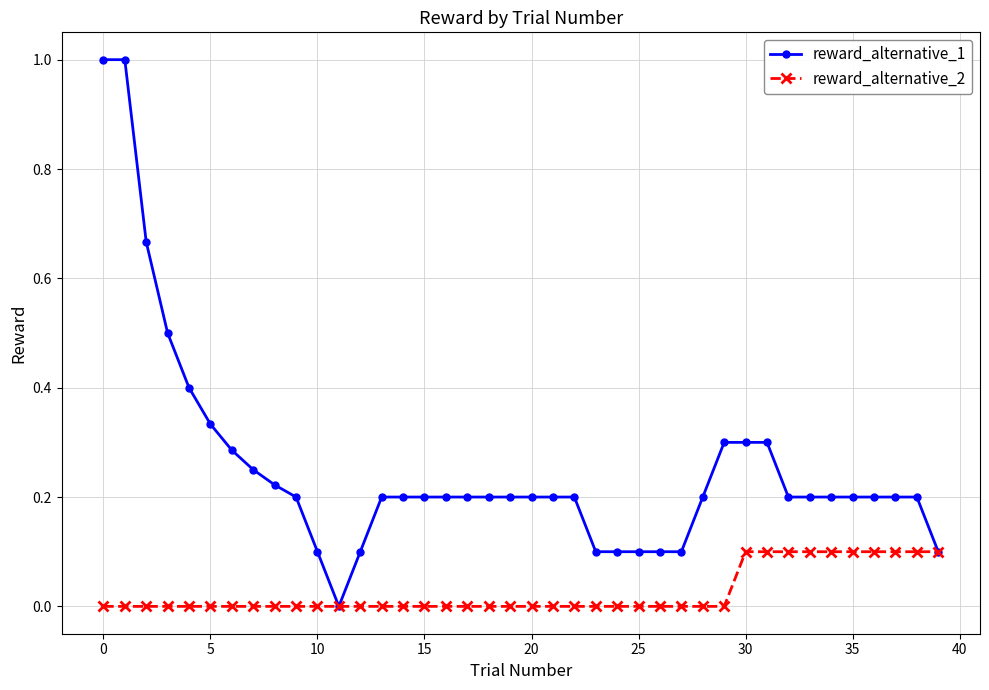

Which series has the widest spread of values?

reward_alternative_1